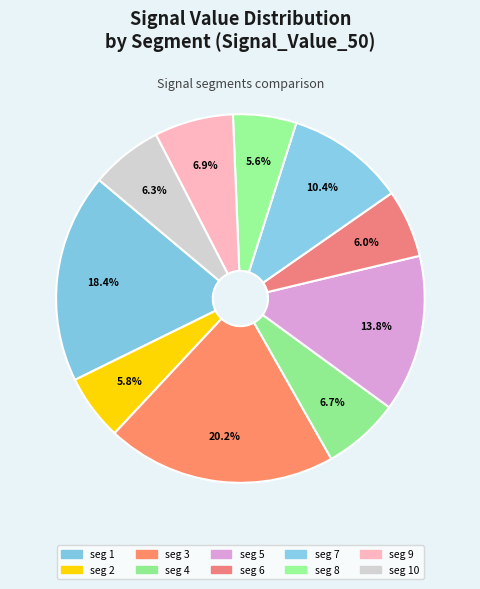

What is the largest slice in the pie chart?

signal segment 3